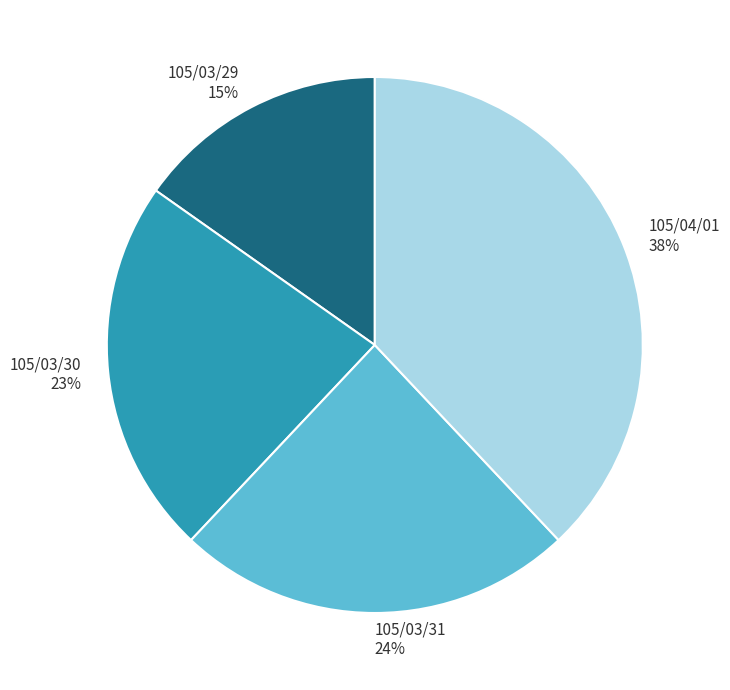

To the nearest percent, what is the difference between the largest and smallest slice percentages?

23%